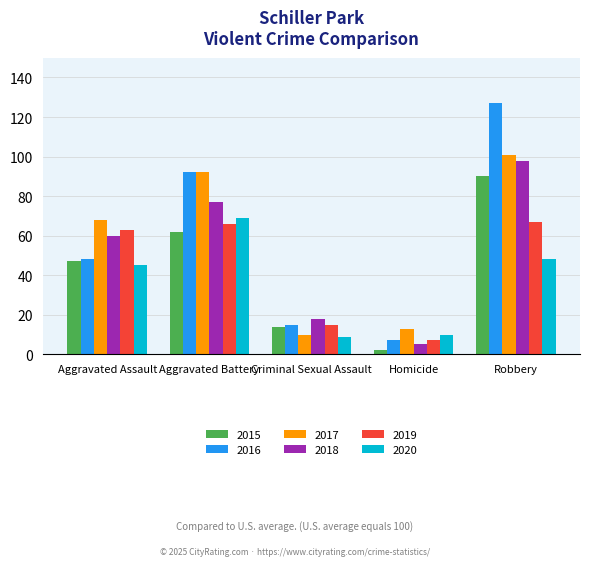

Read the 2016 value at Robbery, to the nearest 10.

130